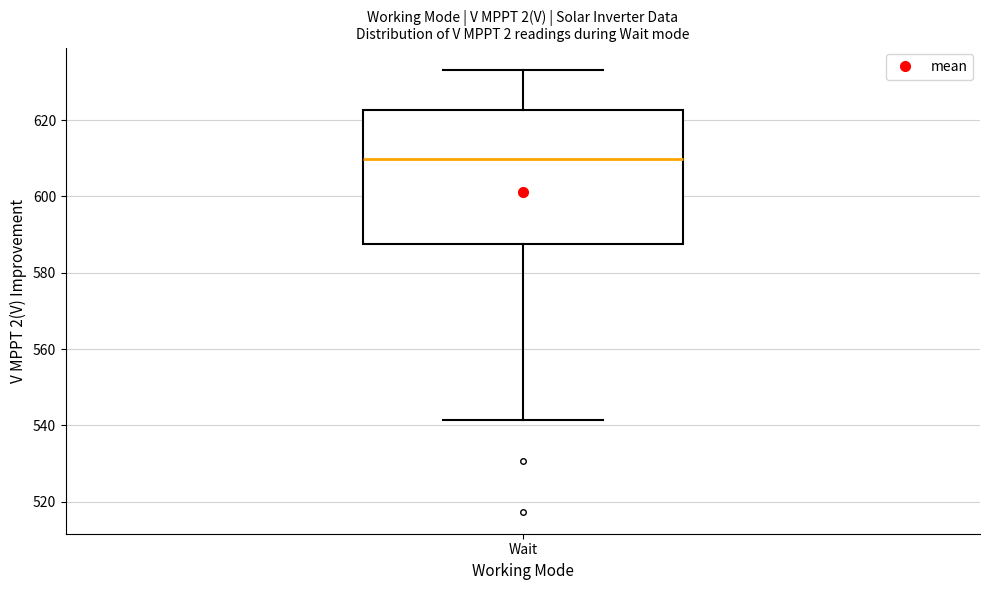

Where does the upper whisker of the box for Wait end on the y-axis? The values are not printed on the chart, so give them approximately, as read against the axis.

634